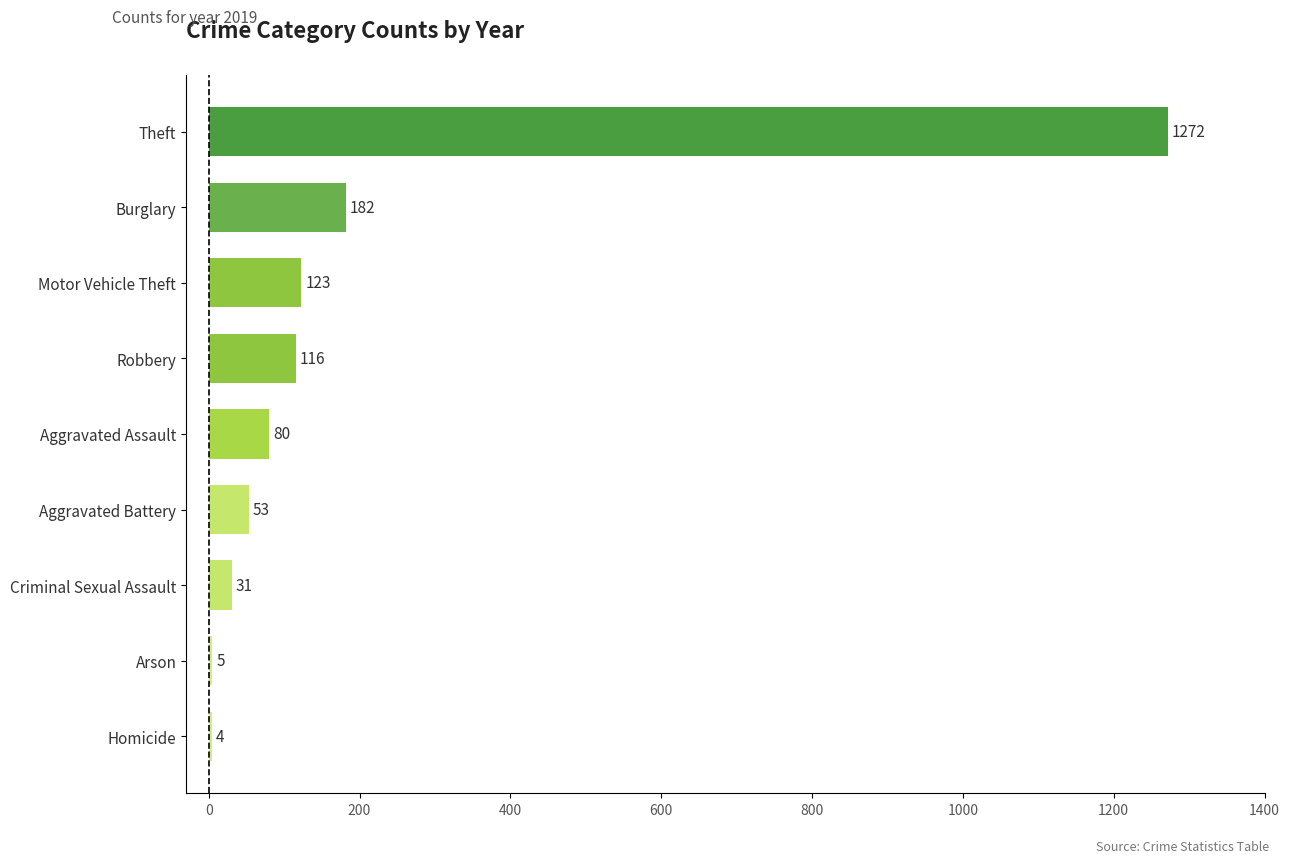

The chart shows a value of 53 at Aggravated Battery. True or false?

True